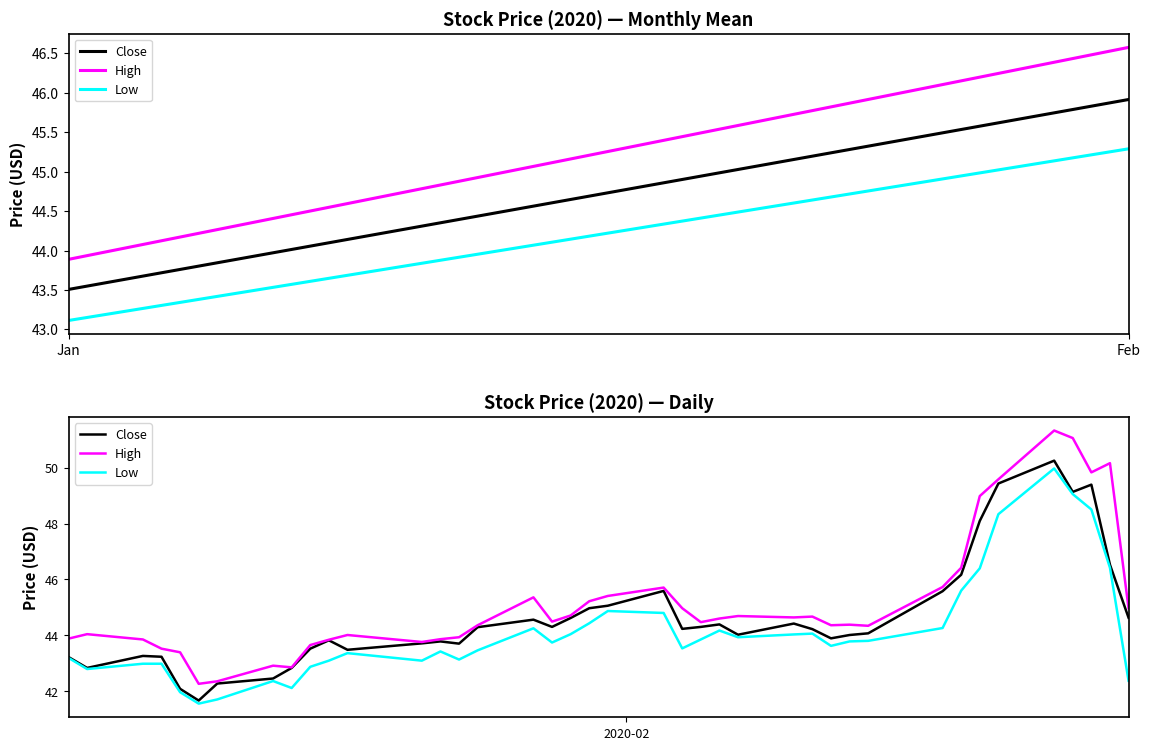

What is the maximum value shown in the chart?

51.3